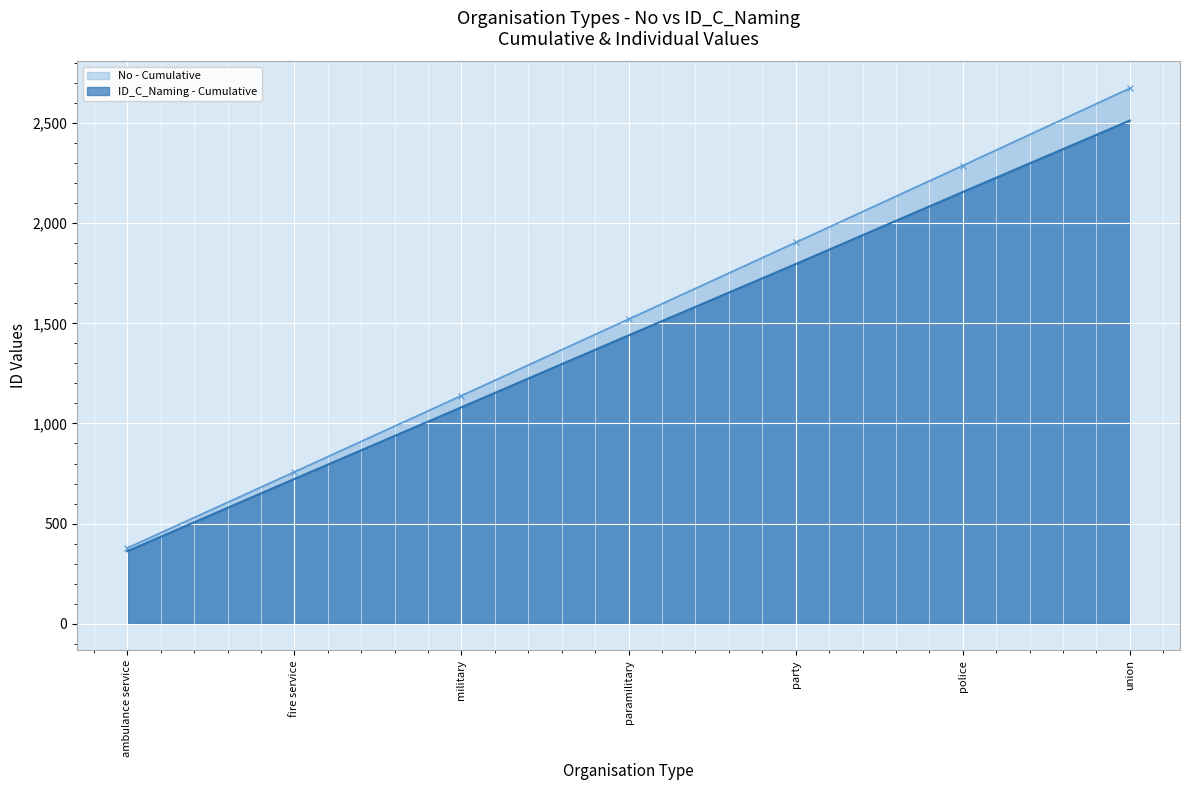

What is the difference between the highest and lowest values at paramilitary?

81